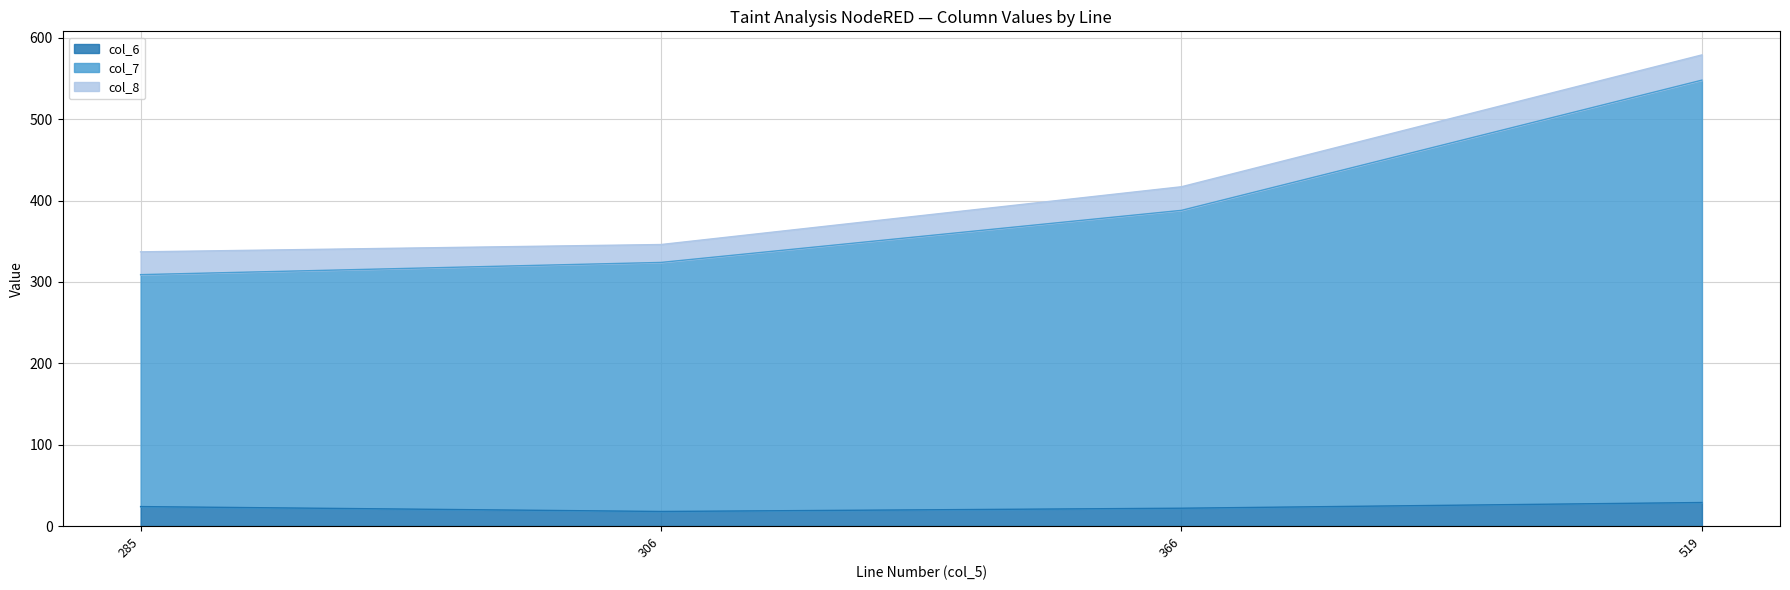

Which category has the lowest value in the col_6 series?

306